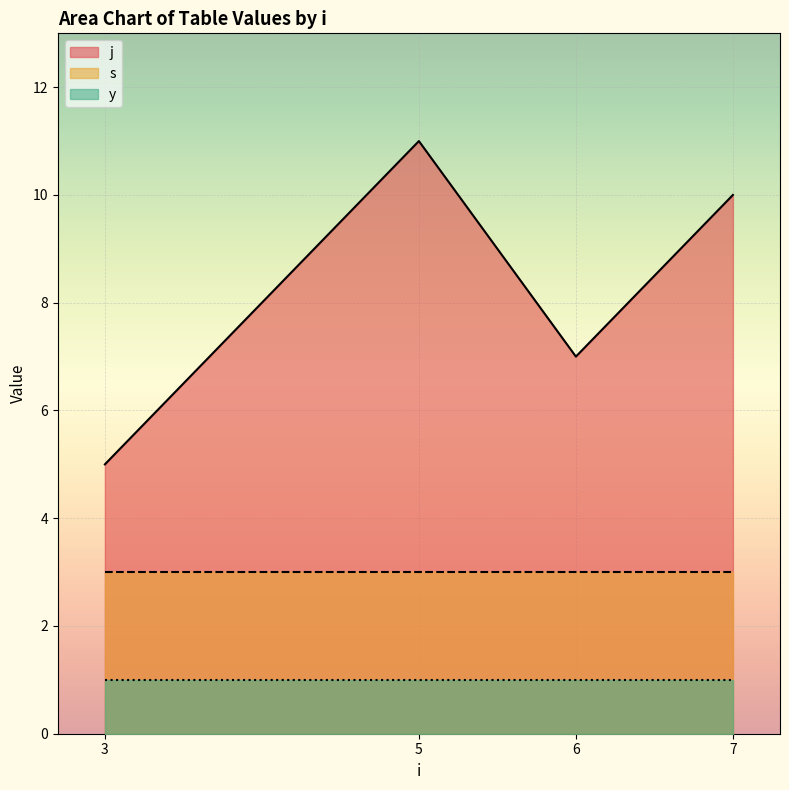

At 2, list the series in order from largest to smallest.

j, s, y